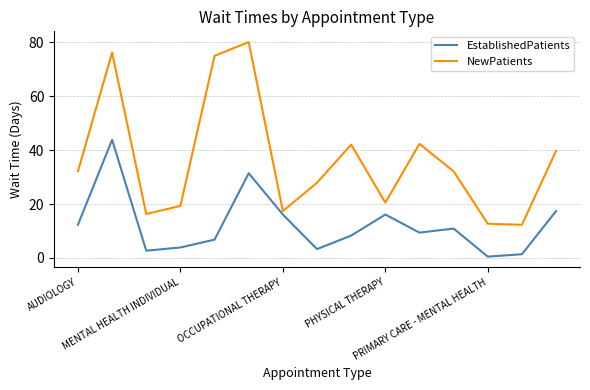

Which series has the largest range (max minus min)?

NewPatients